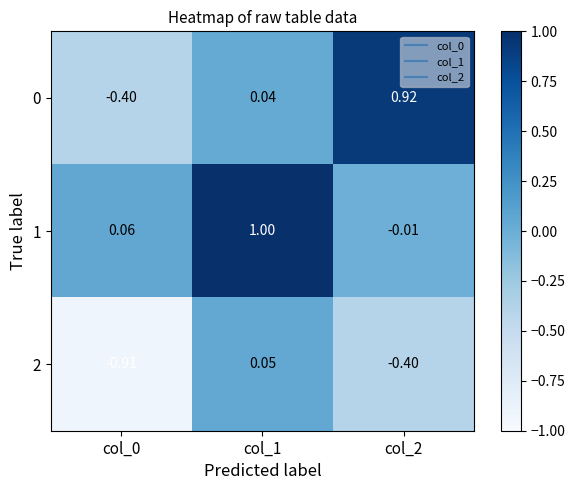

Is the value of 2 at col_1 greater than the value of 0 at col_0?

Yes